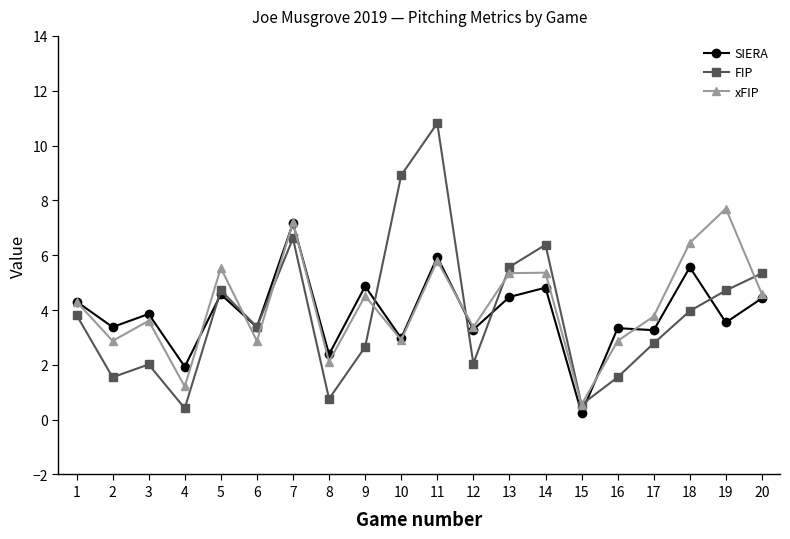

True or false: FIP has more than 1 interior local peaks.

True